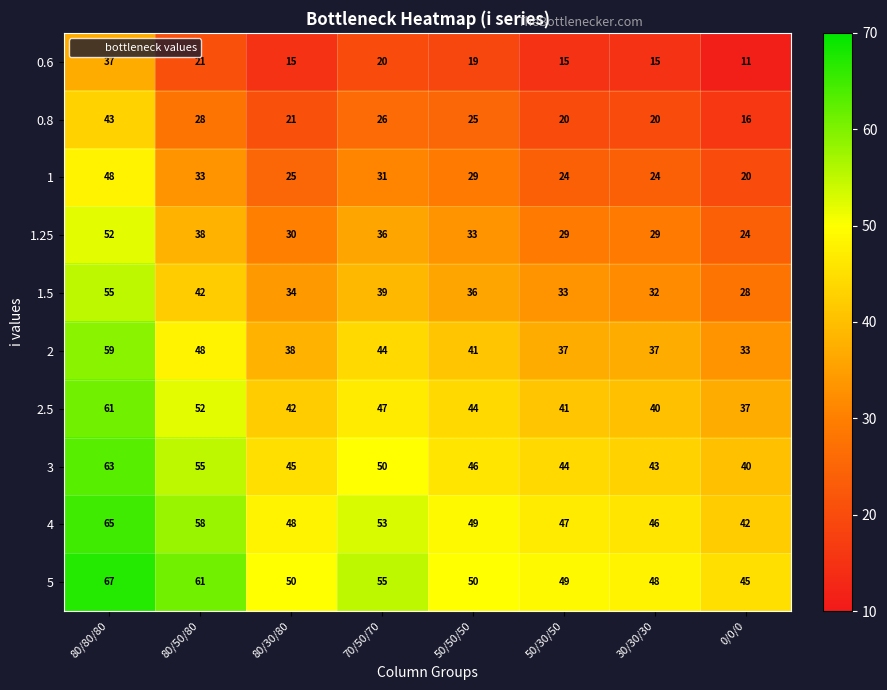

How many categories are shown in the chart?

8